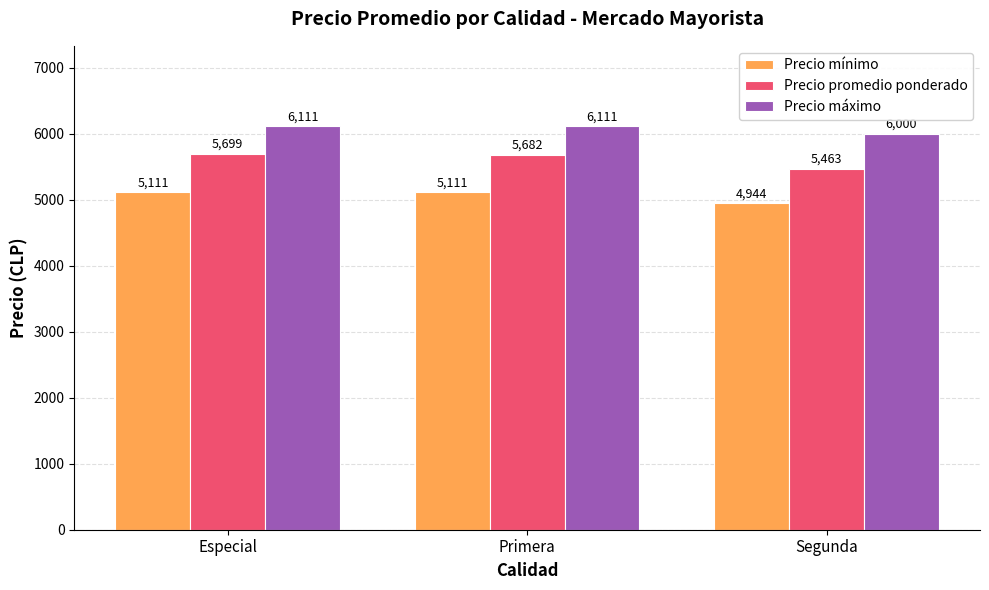

What is the value of the Precio promedio ponderado bar at the 3rd from the left?

5463